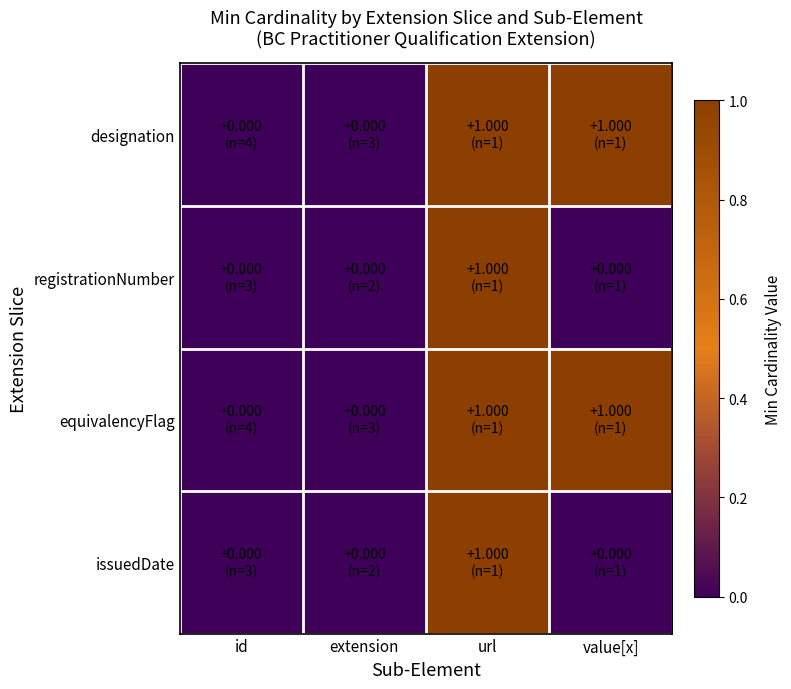

Which label corresponds to the largest value in the chart?

url